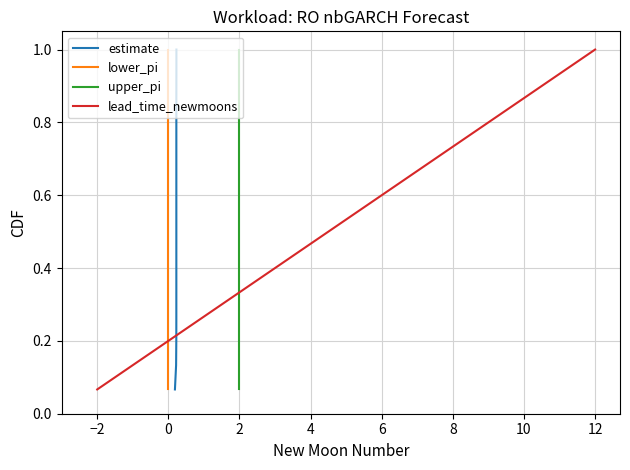

What is the greatest value displayed?

1.0